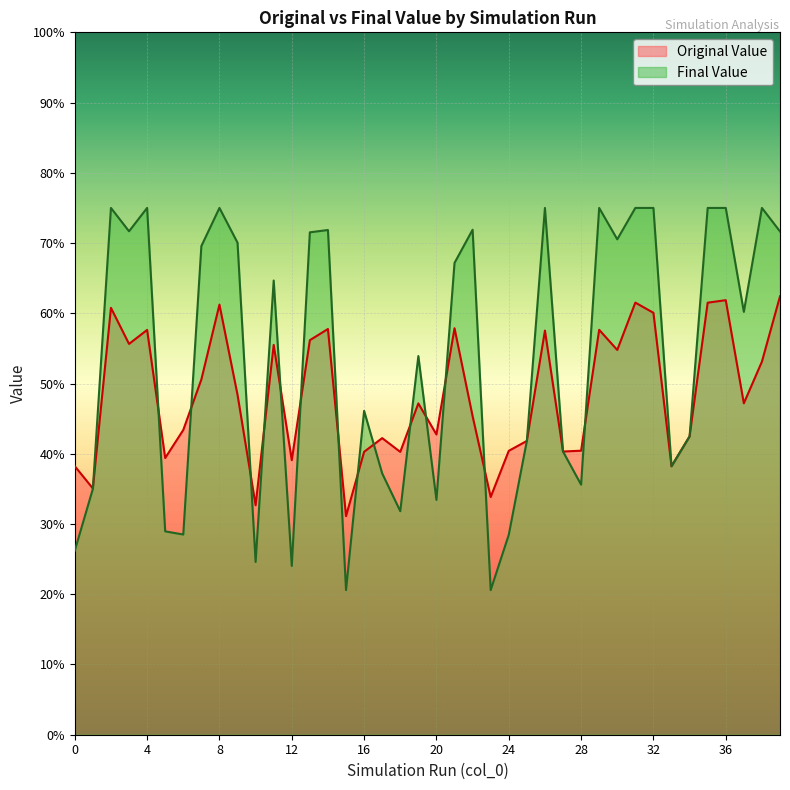

What is the difference between the Original Value values at 35 and 13?

0.1